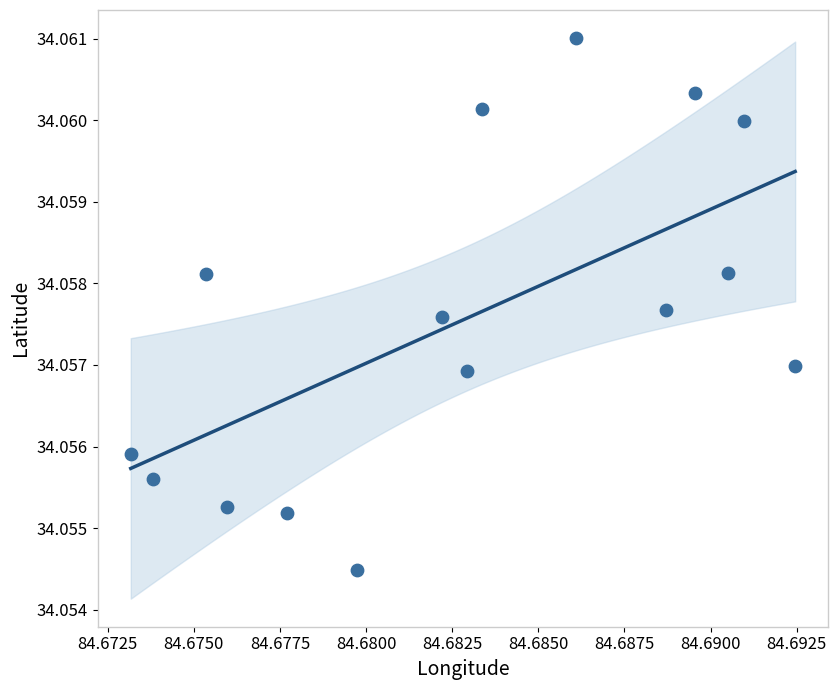

How many data points are displayed?

15